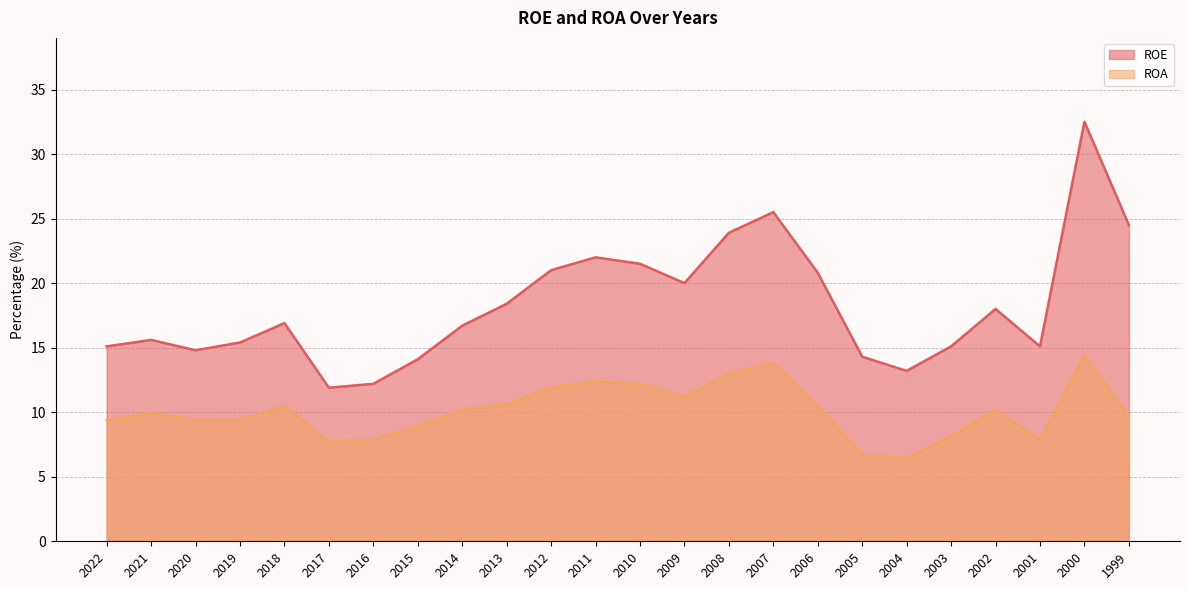

What is the difference between the maximum and minimum values in the ROA series?

8.0